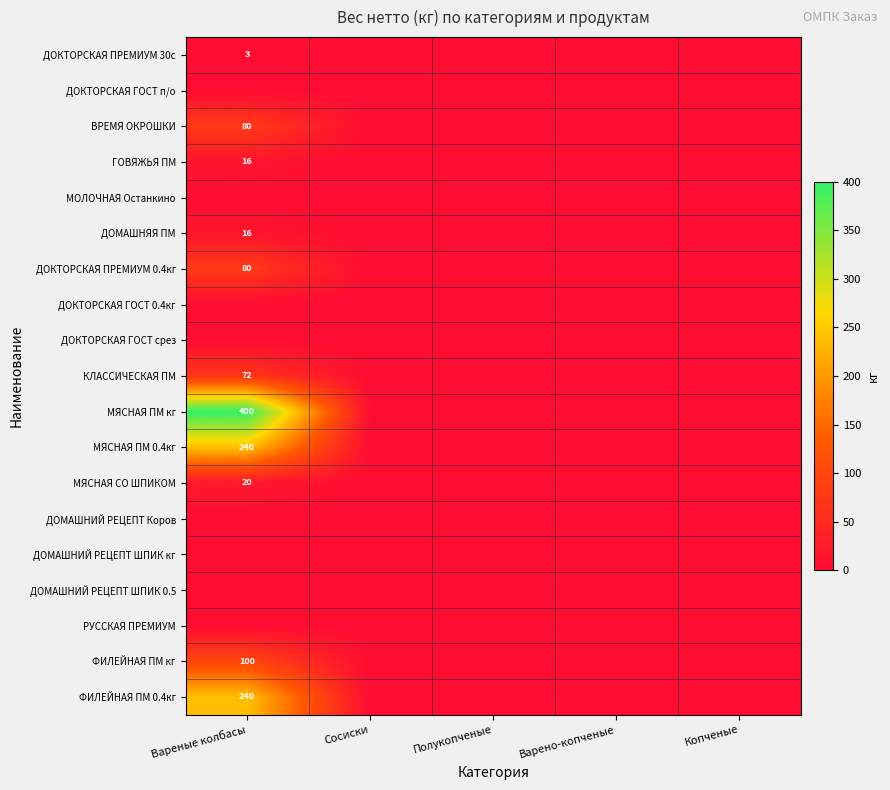

True or false: ДОМАШНЯЯ ПМ has a value of 16 at Вареные колбасы.

True